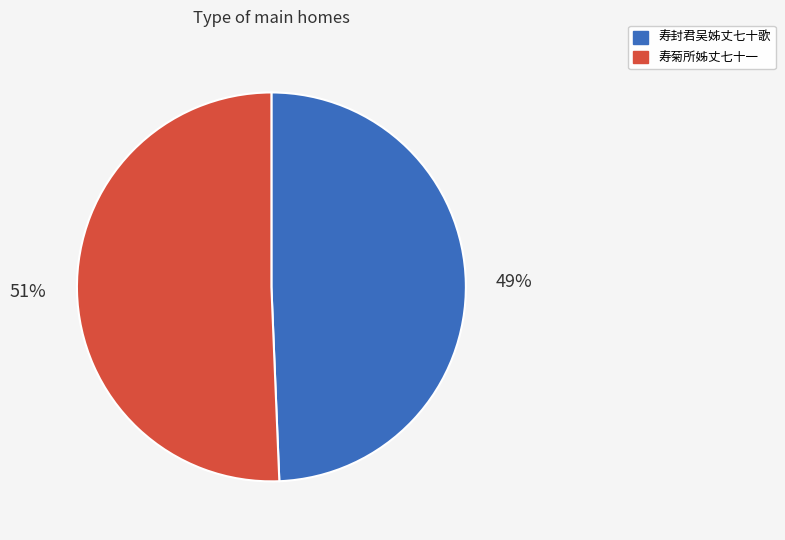

Which slice is the largest?

寿菊所姊丈七十一